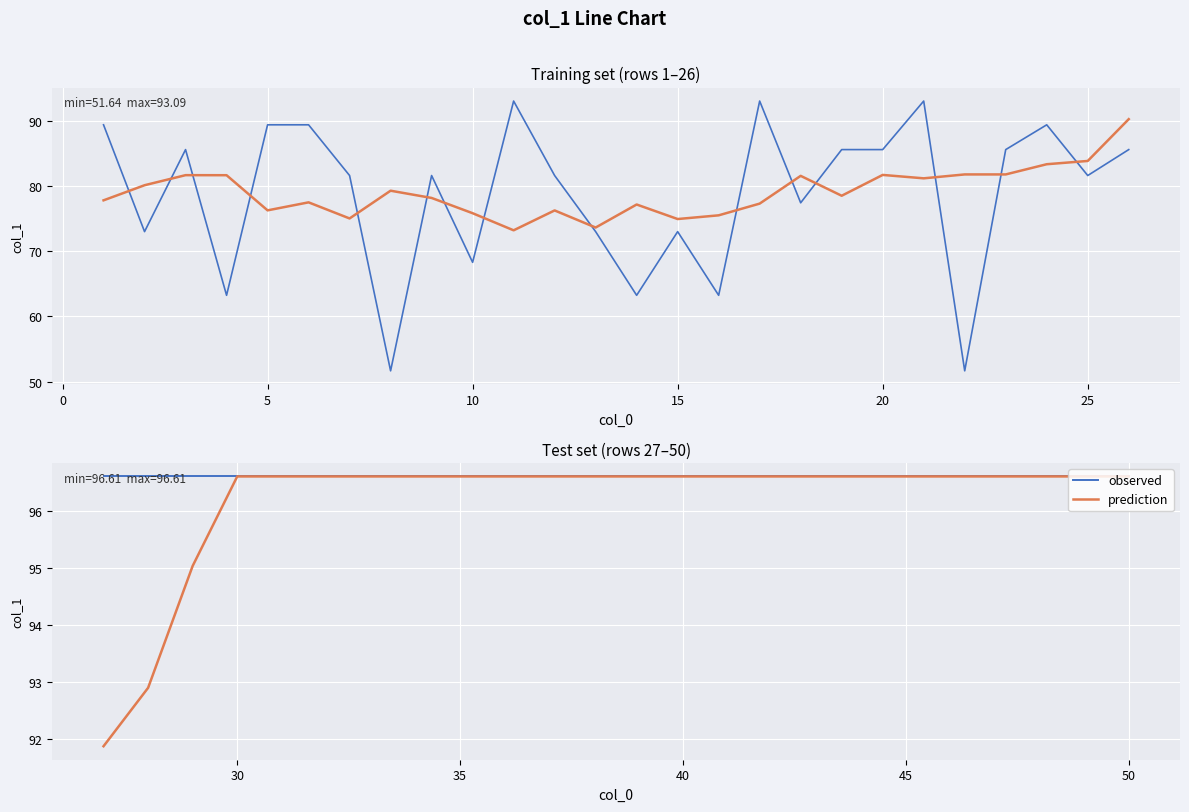

What are all the series names shown in the legend?

observed, prediction